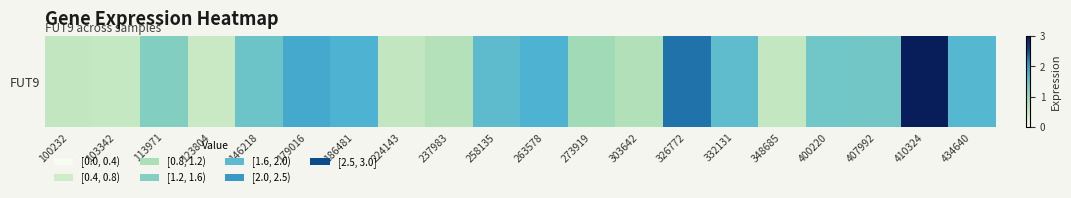

List the labels in order of value, largest first.

410324, 326772, 179016, 186481, 263578, 434640, 258135, 332131, 146218, 400220, 407992, 113971, 273919, 303642, 237983, 100232, 224143, 348685, 103342, 123804